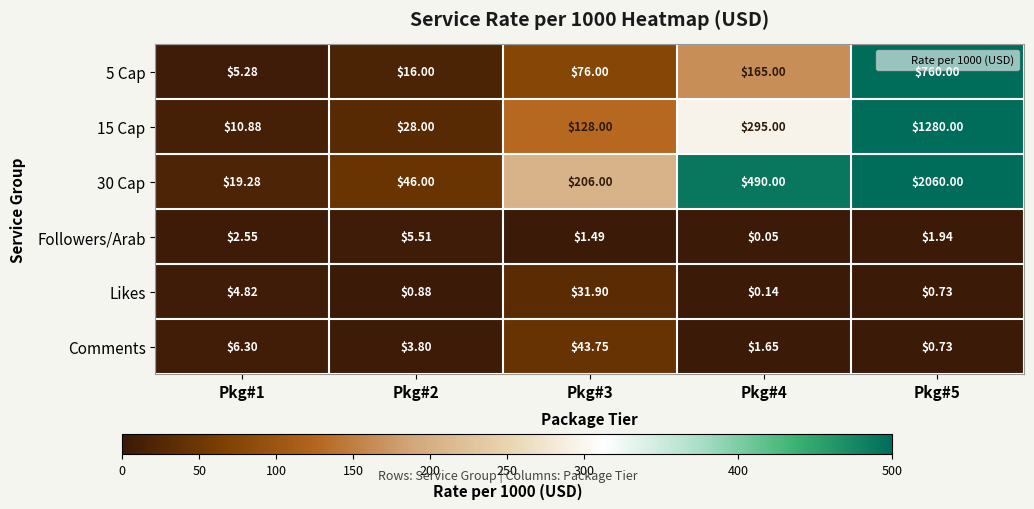

At which category is the sum across all series the highest?

Pkg#5